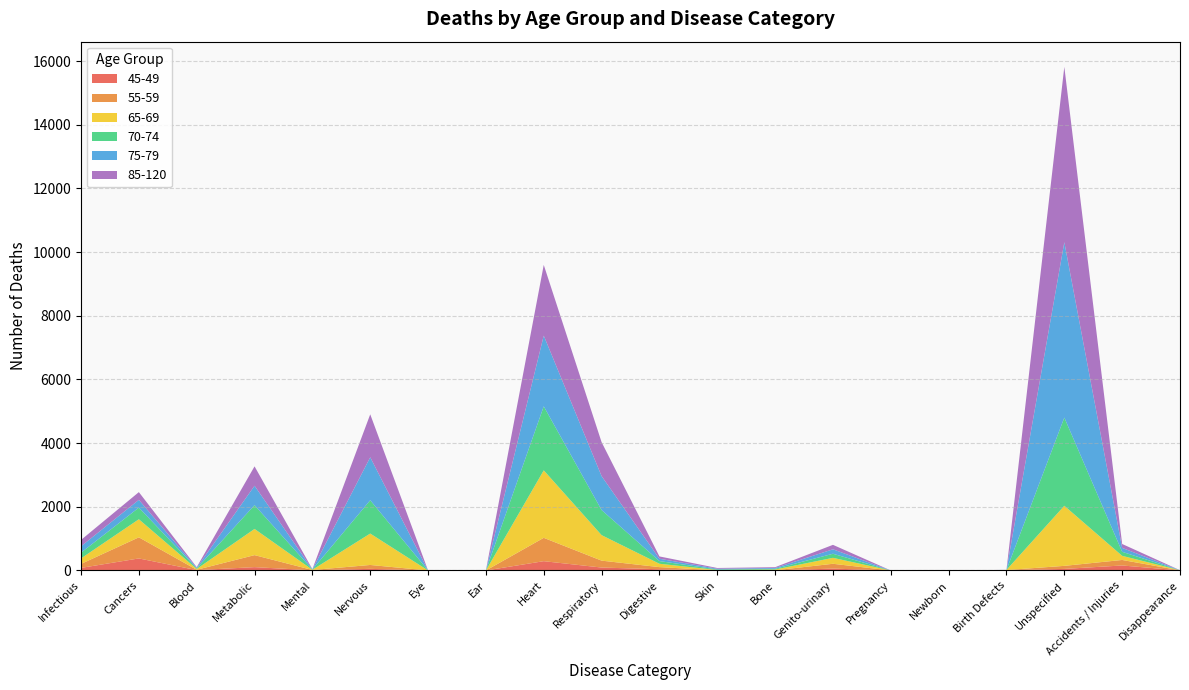

Reading right to left, extract all data points from this chart.

65-69: 2	130	1887	4	0	0	187	24	9	106	801	2120	0	0	987	7	823	25	568	173
70-74: 0	126	2770	0	0	0	128	23	17	84	788	2010	0	0	1046	6	747	18	366	180
75-79: 1	123	5508	1	0	0	140	25	23	73	1066	2221	0	0	1349	7	609	20	243	200
45-49: 2	157	49	8	0	0	59	3	3	38	92	292	0	0	51	5	105	11	378	81
55-59: 2	173	96	5	0	0	151	3	3	67	217	733	0	0	122	10	377	11	663	125
85-120: 1	123	5508	1	0	0	140	25	23	73	1066	2221	0	0	1349	7	609	20	243	200